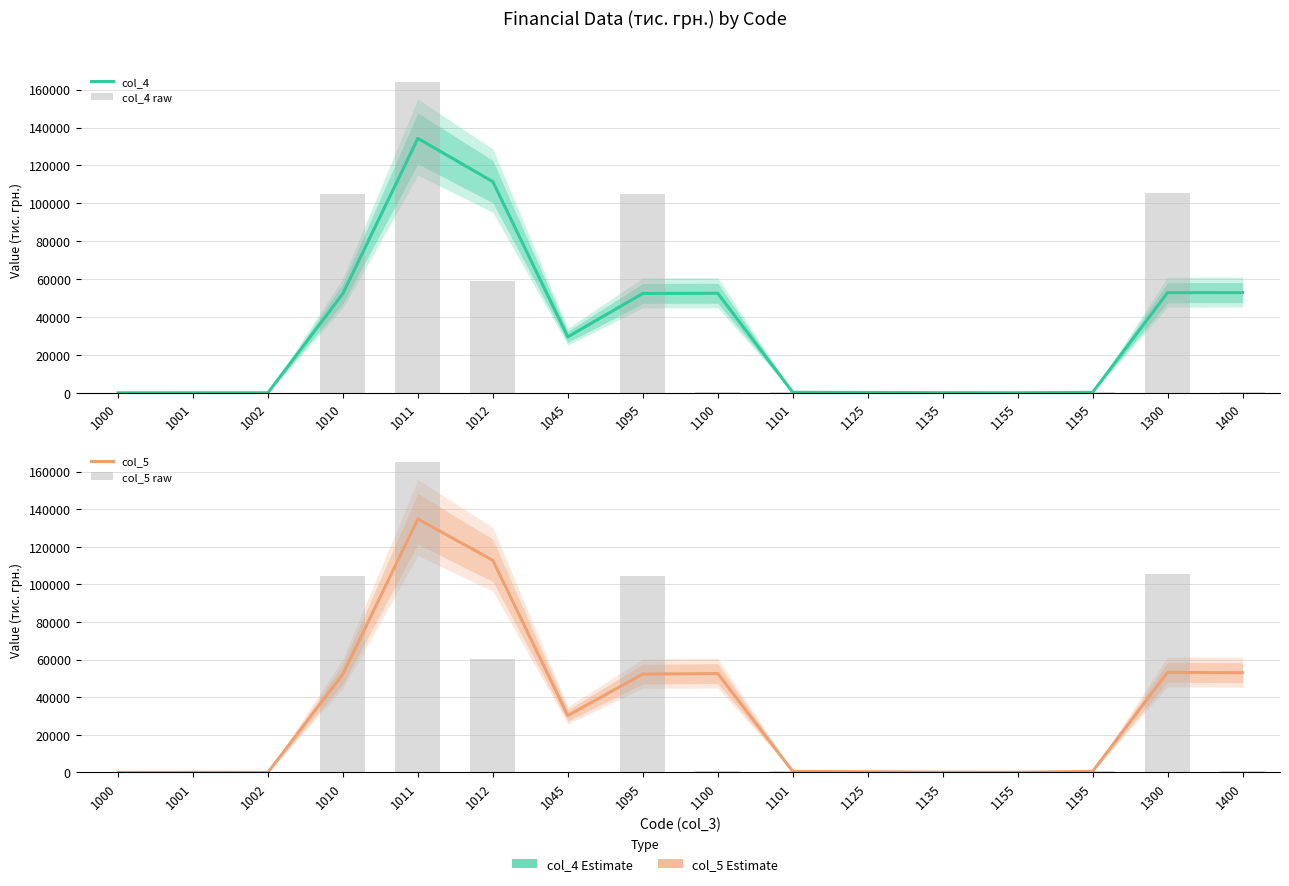

What is the difference between the second highest and minimum values in the col_5 series?

112793.0